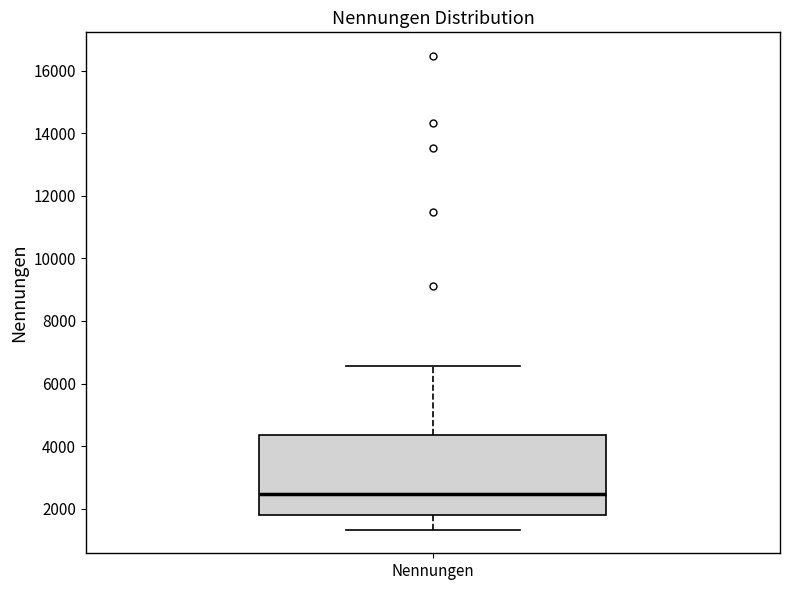

Transcribe this box plot: give where the median line is, the range the box spans, and where the two whiskers end, as read against the y-axis. The values are not printed on the chart, so give them approximately, as read against the axis.

median 2400, box 1800 to 4400, whiskers 1400 to 6600